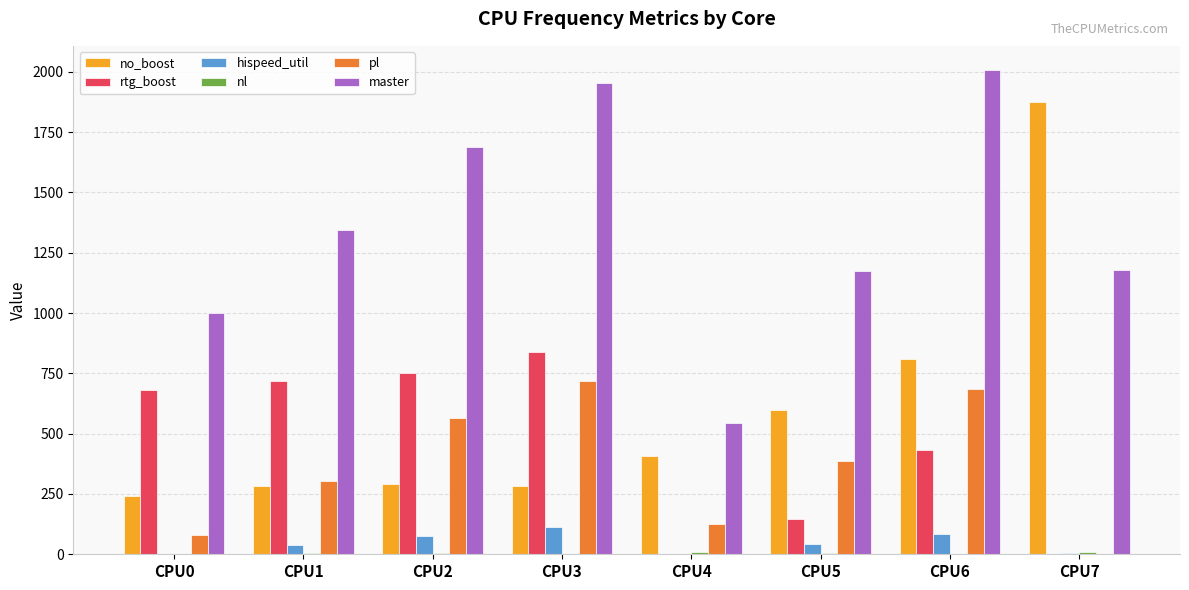

Between CPU3 and CPU5, which series saw the biggest shift?

master